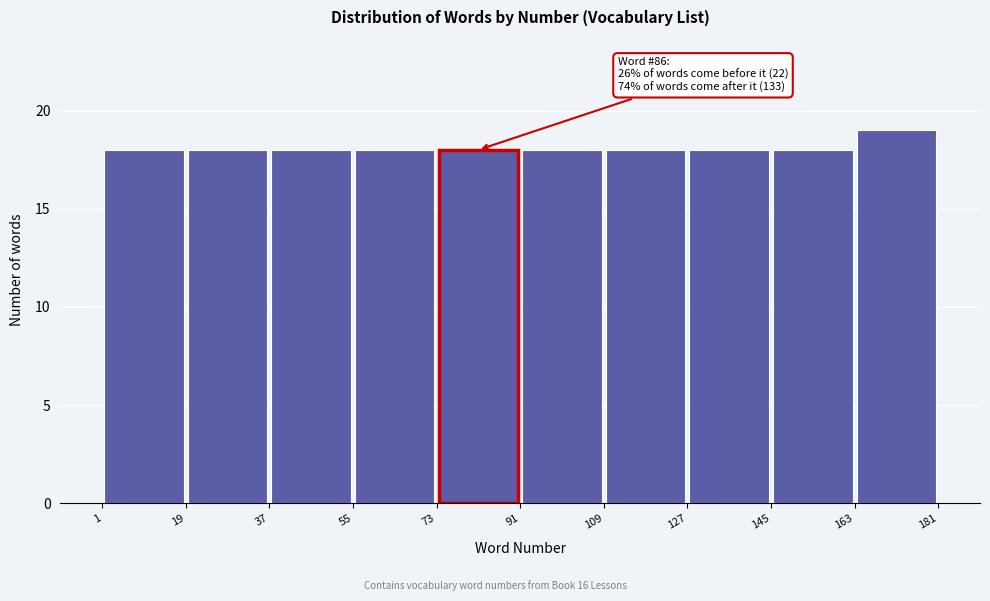

Over which range of the x-axis is the bar tallest?

163 to 181